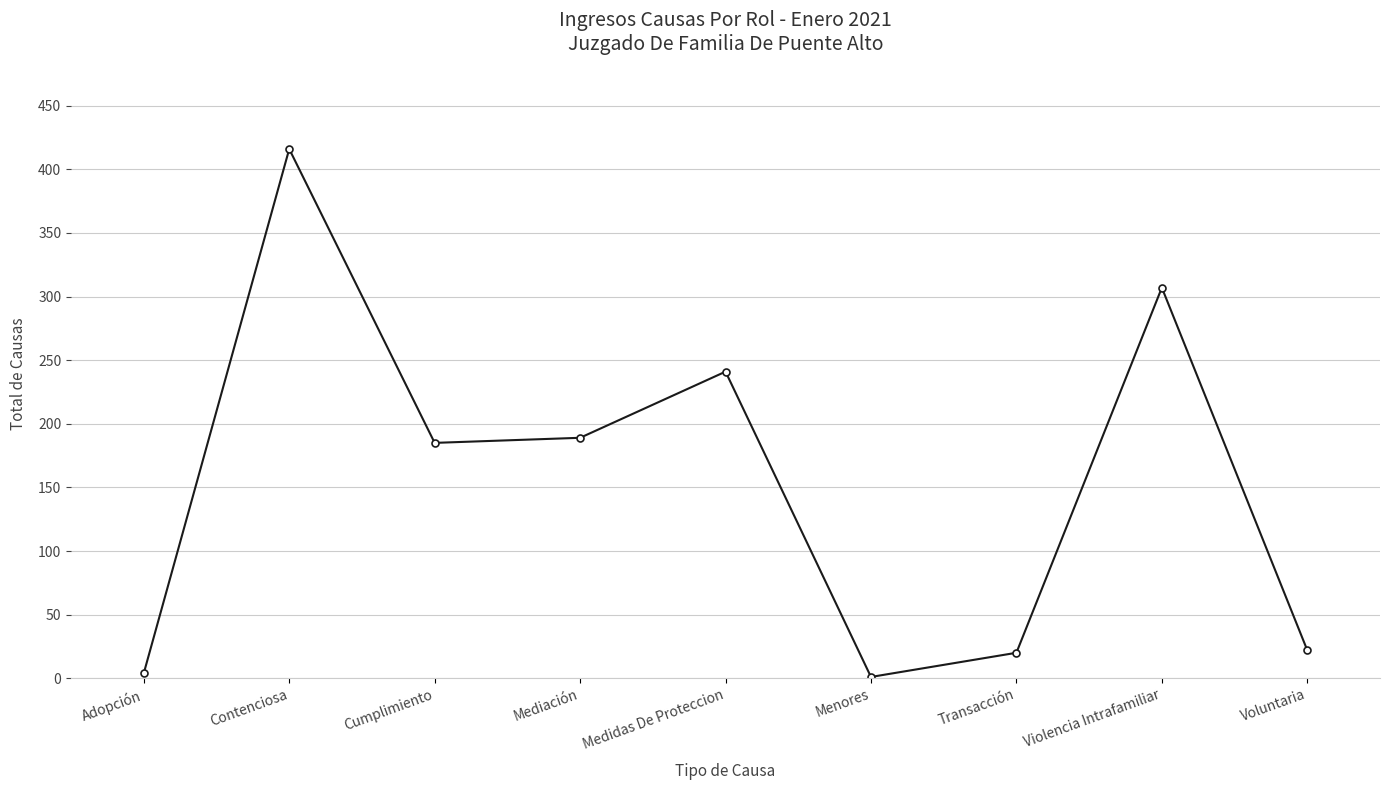

Approximately how many times larger is the value at Voluntaria compared to Transacción?

1.1